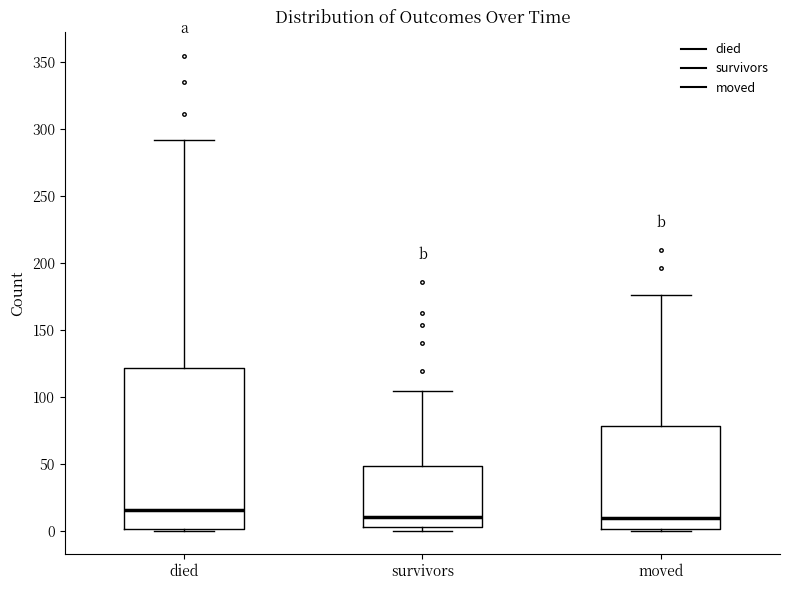

Reading left to right, read every box against the y-axis: the position of its median line, the range the box covers, and the ends of its whiskers. The values are not printed on the chart, so give them approximately, as read against the axis.

died: median 15, box 0 to 120, whiskers 0 to 290
survivors: median 10, box 5 to 50, whiskers 0 to 105
moved: median 10, box 0 to 80, whiskers 0 to 175